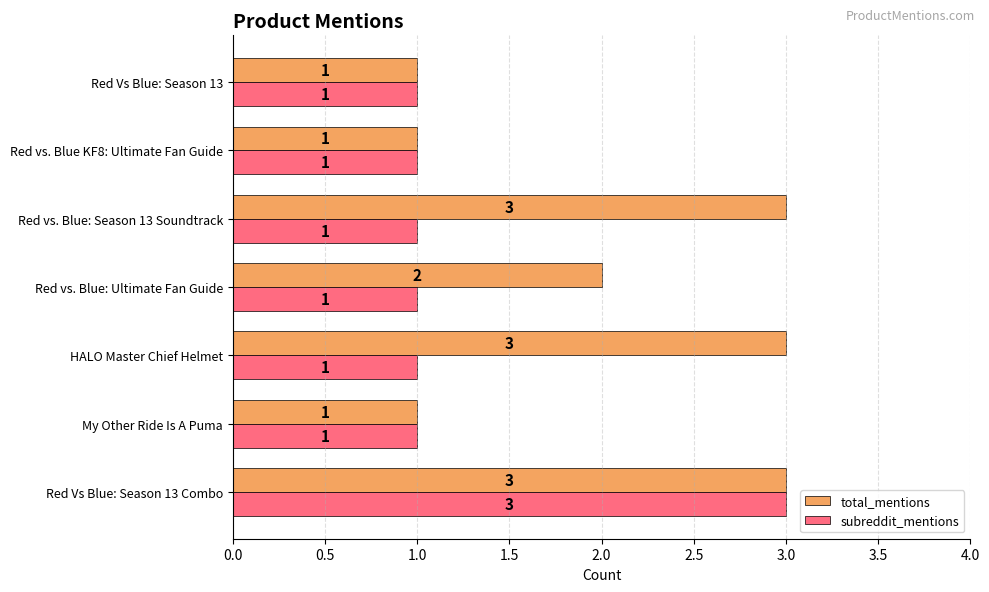

What is the maximum value for total_mentions?

3